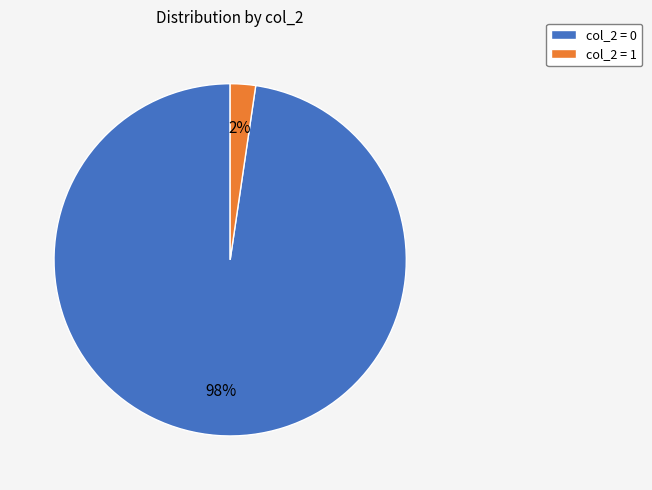

Which has a higher value, col_2 = 0 or col_2 = 1?

col_2 = 0